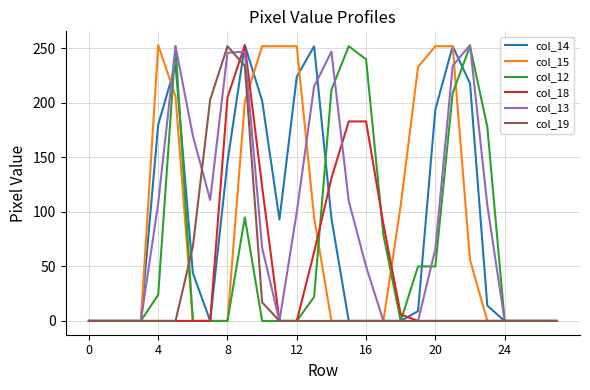

True or false: col_12 has more than 1 points higher than both neighbors.

True